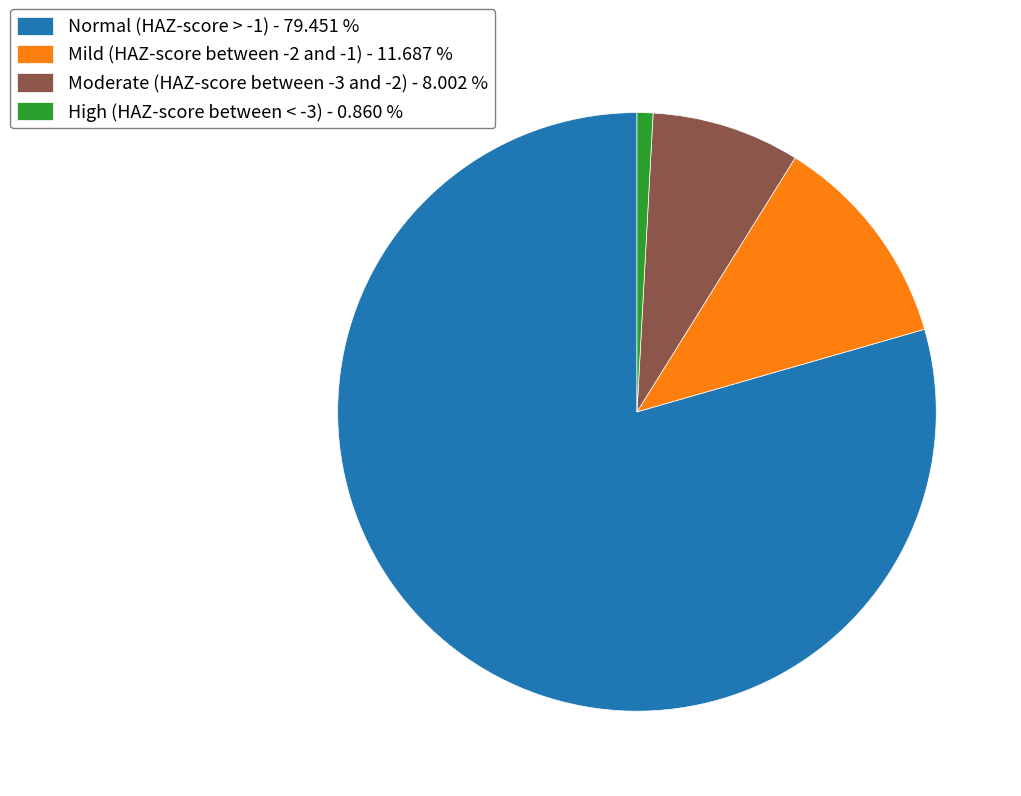

The Mild (HAZ-score between -2 and -1) slice represents 12% of the pie. True or false?

True